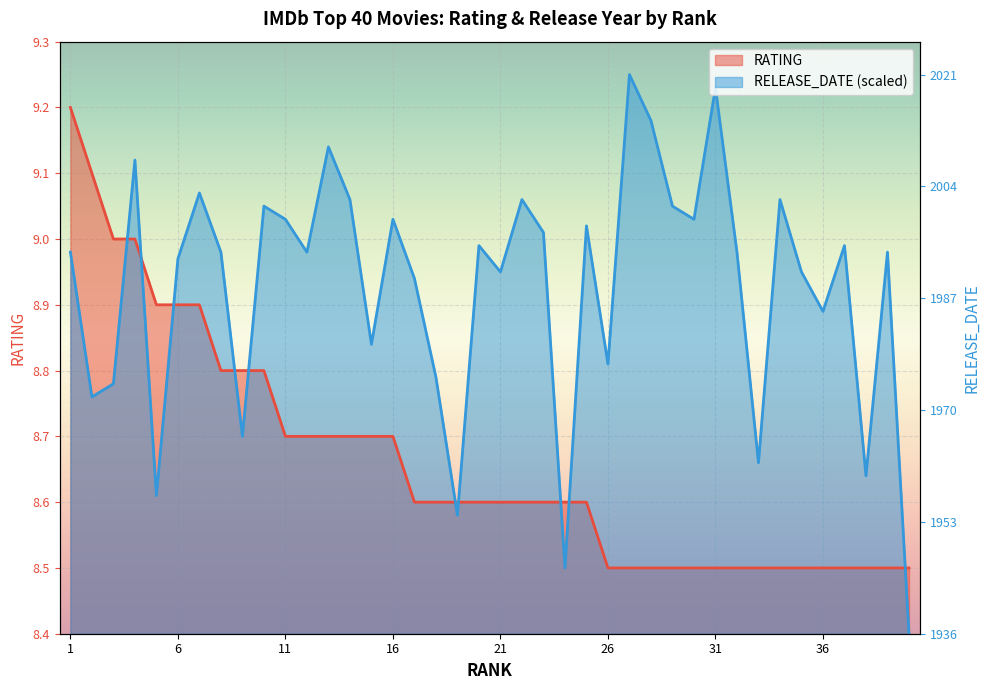

What is the sum of the RATING values at 31 and 37?

17.0